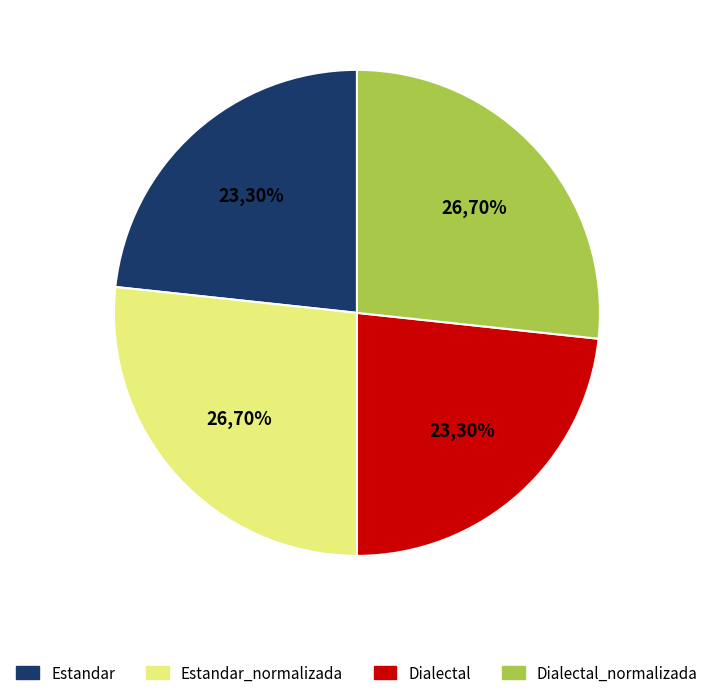

The Estandar slice represents 38% of the pie. True or false?

False